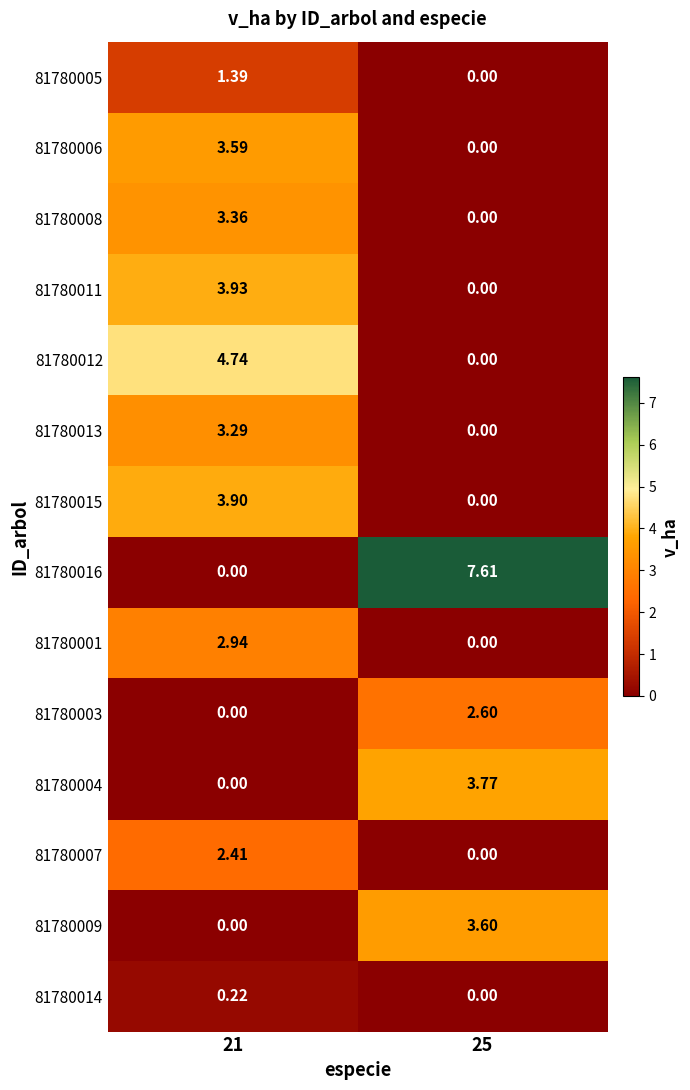

How many data points does each series have?

2